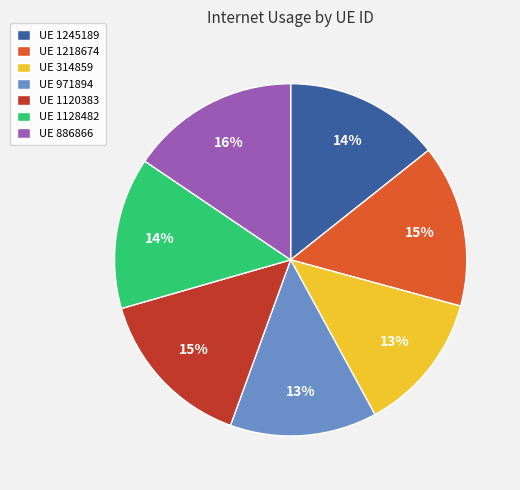

The UE 1128482 slice represents 6% of the pie. True or false?

False